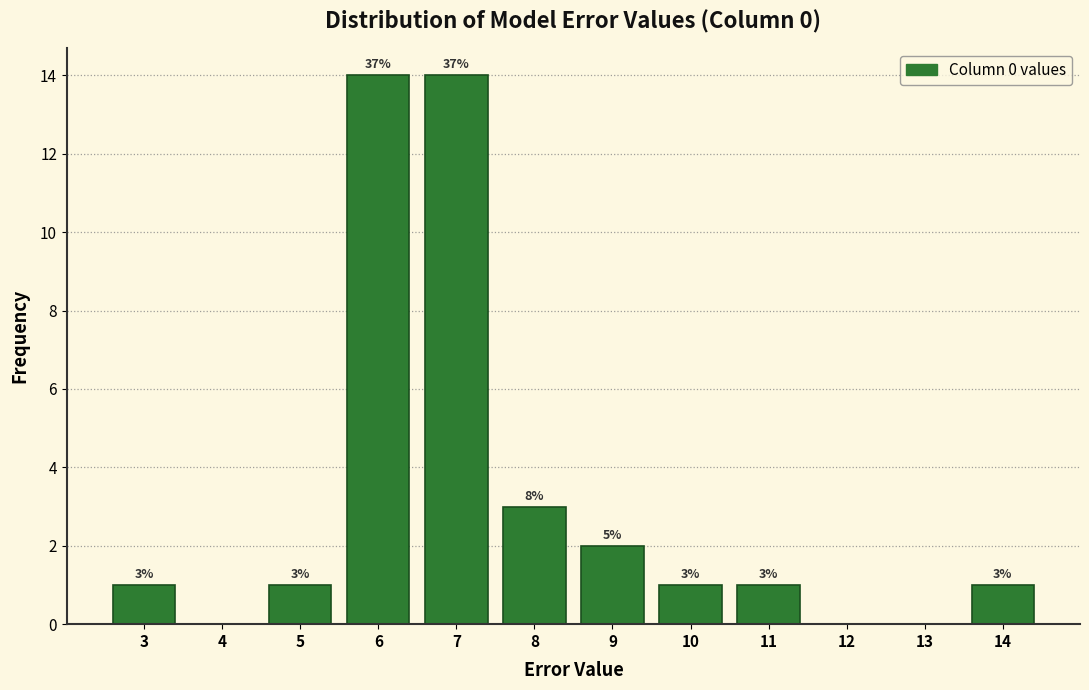

Reading right to left, what are all the values shown in this chart?

14=1	13=0	12=0	11=1	10=1	9=2	8=3	7=14	6=14	5=1	4=0	3=1